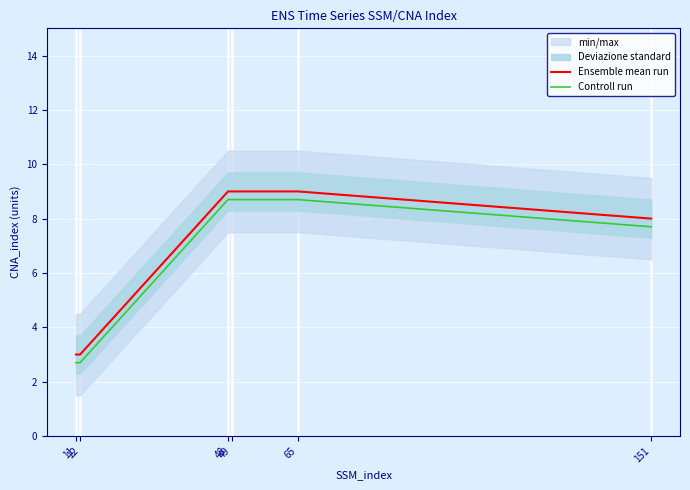

True or false: Controll run has more than 0 points higher than both neighbors.

False